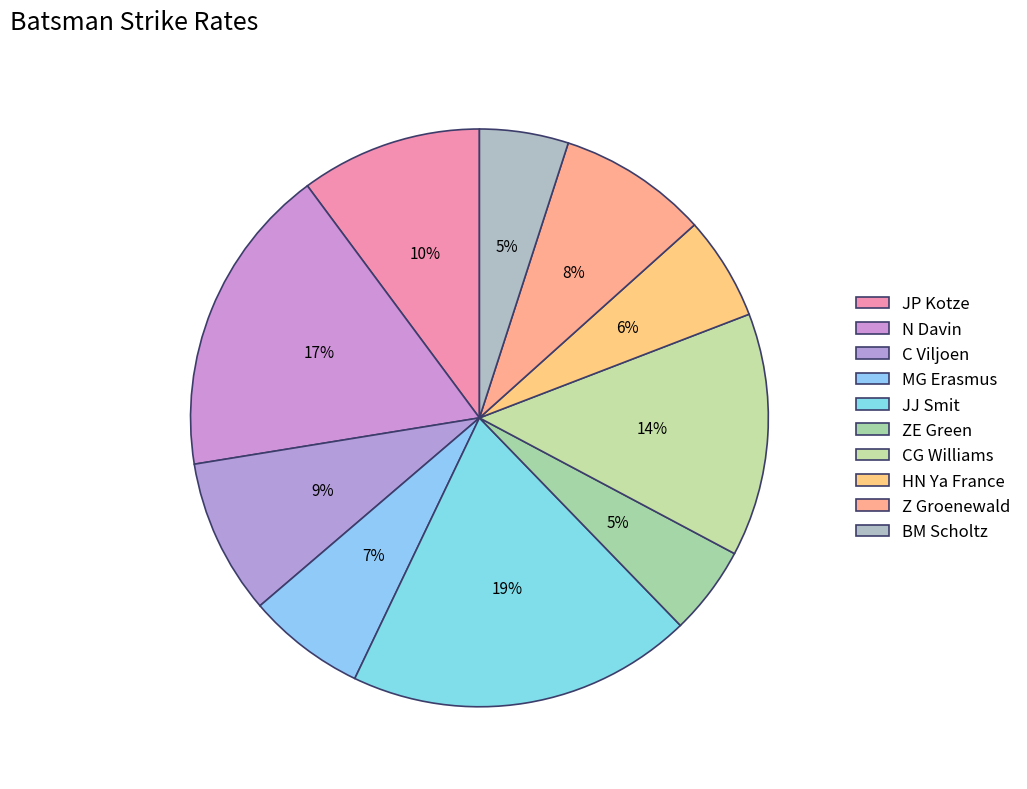

Do HN Ya France and Z Groenewald together represent more than half of the pie?

No